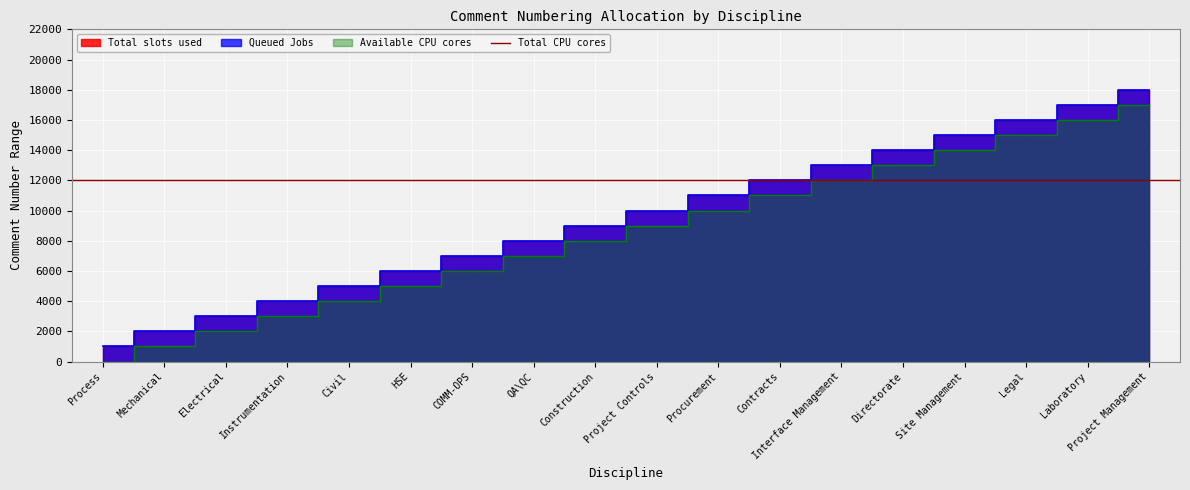

Which series changed the most between Instrumentation and Laboratory?

Queued Jobs